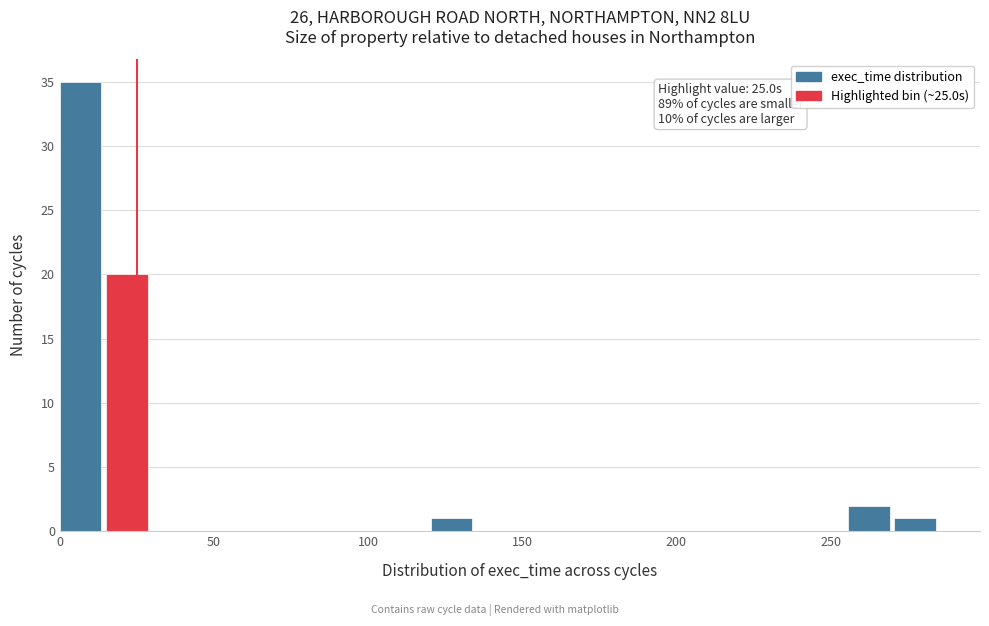

Around what value on the x-axis is the tallest bar? Give the approximate position of its centre, as read against the axis.

5